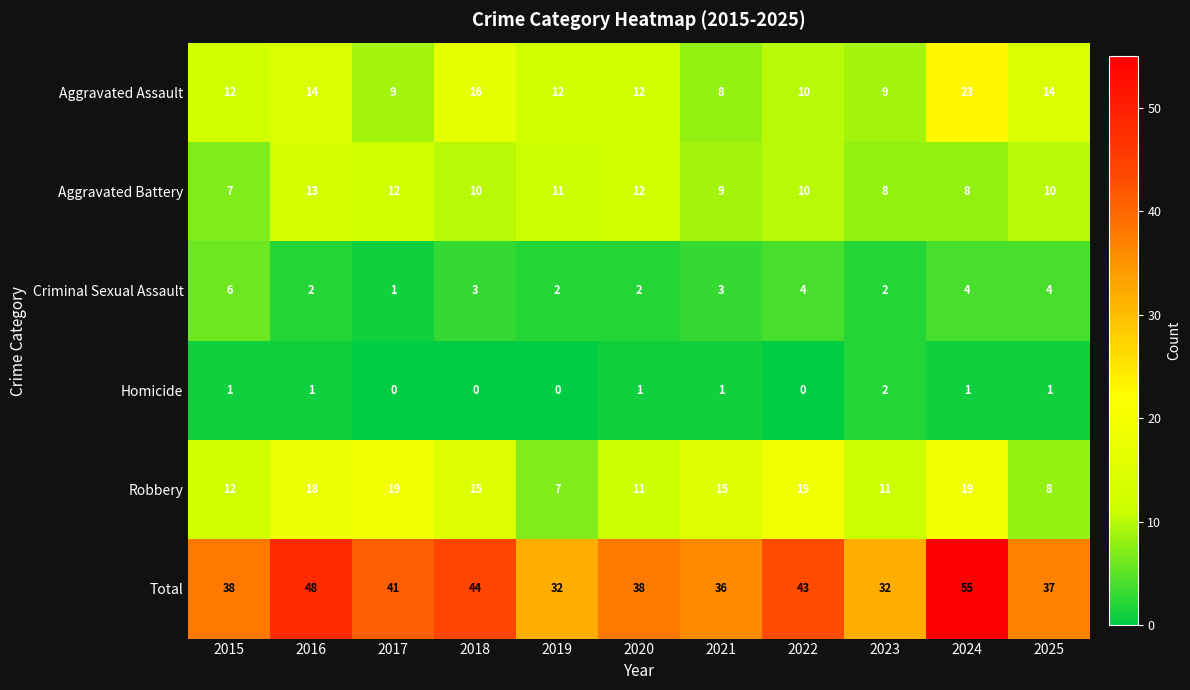

The Aggravated Battery series shows 3 at 2025. True or false?

False